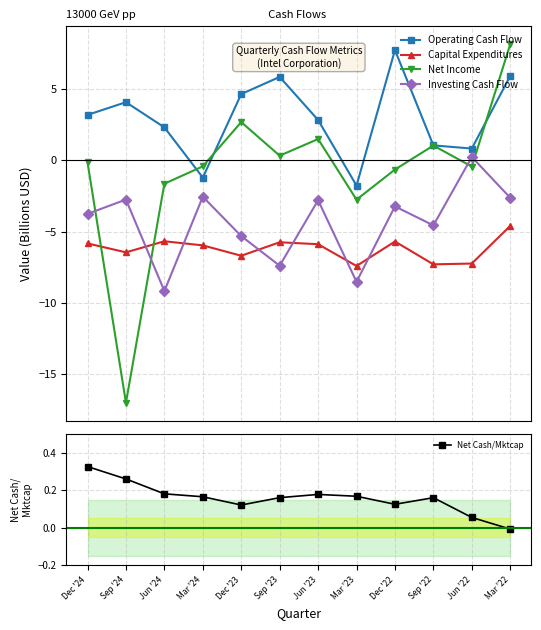

What is the spread (max minus min) of values at Jun '23?

8.7